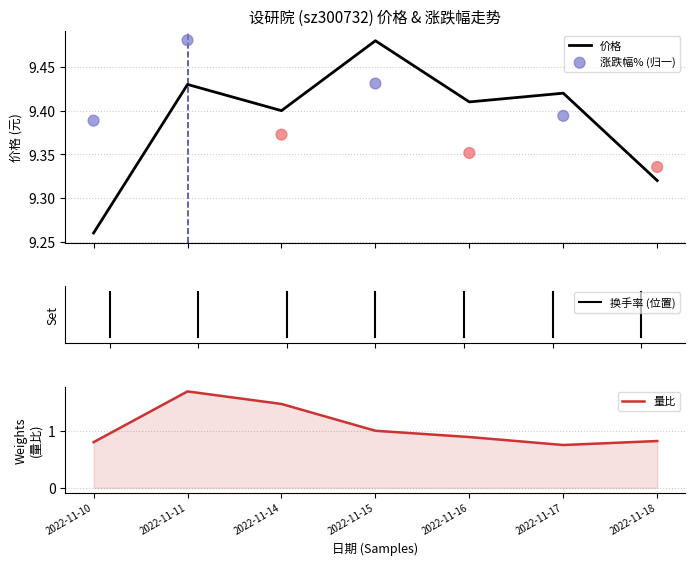

Which series has the largest total across all categories?

涨跌幅% (归一)